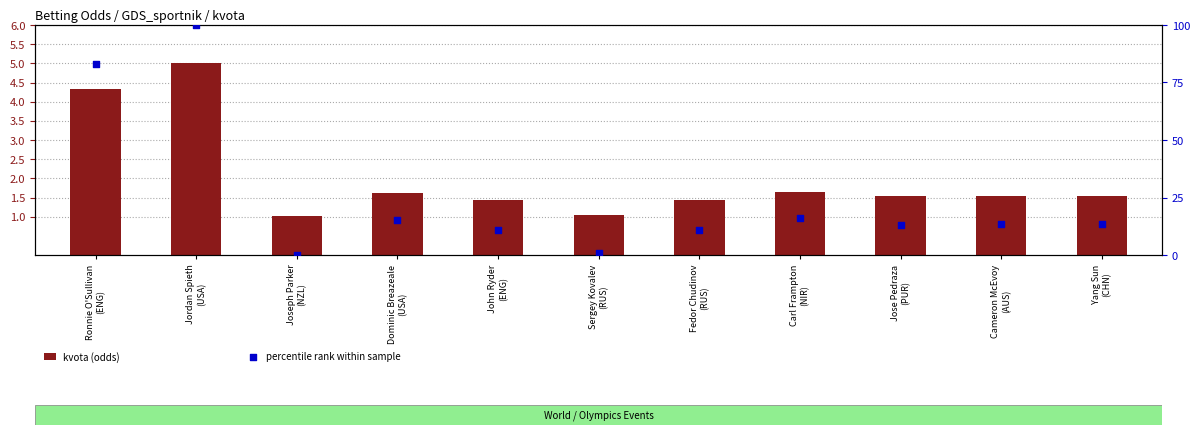

At how many categories does at least one series exceed 49?

2